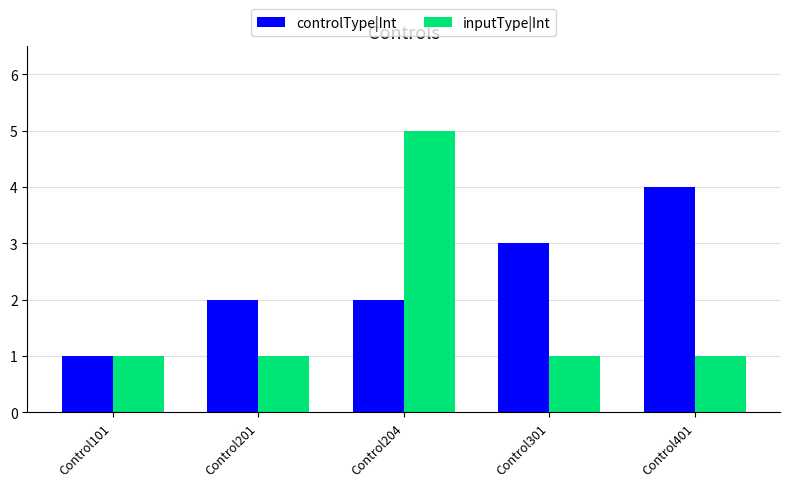

True or false: controlType|Int has a value of 5 at Control301.

False